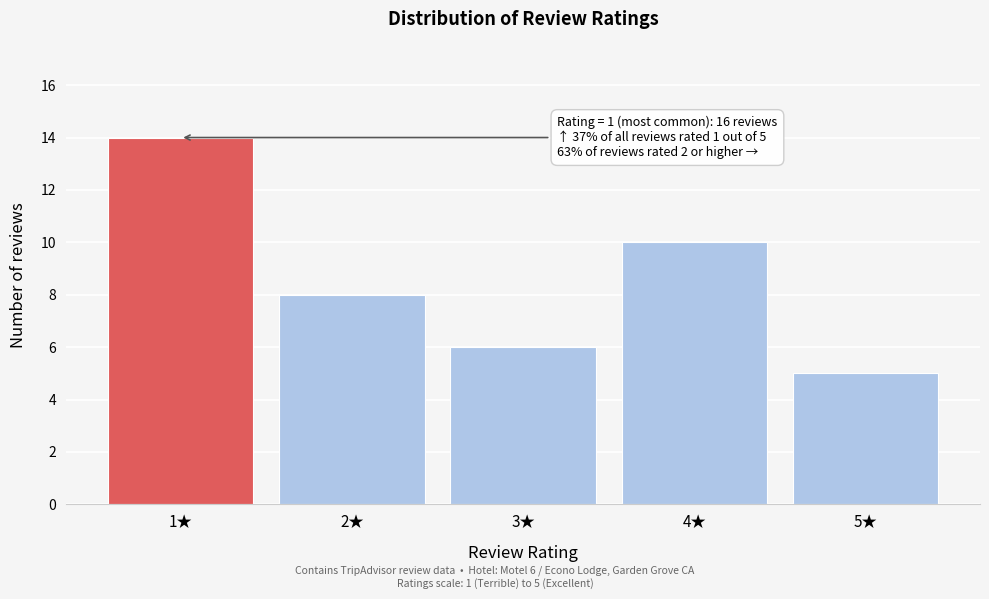

Over which range of the x-axis is the bar tallest?

0.5 to 1.5